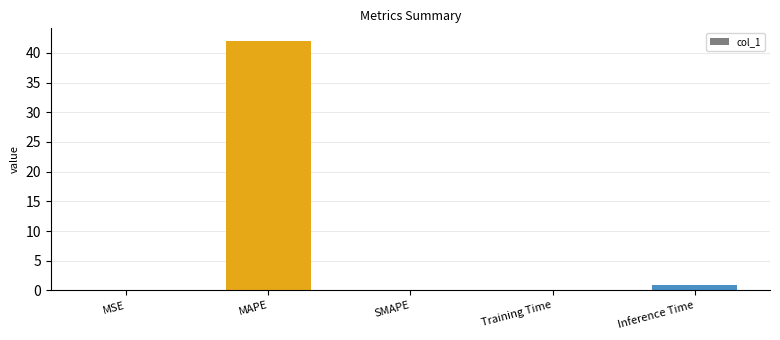

What is the change in value from SMAPE to Training Time?

+0.1